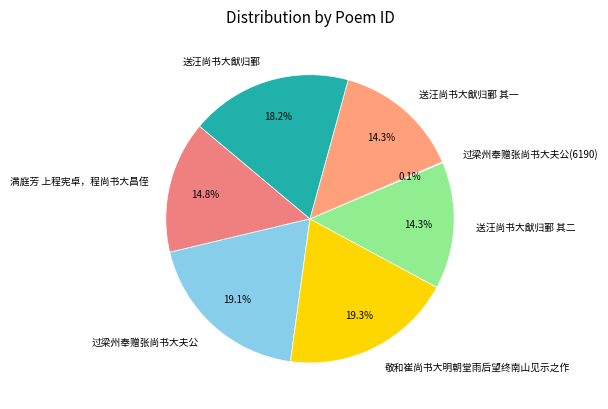

What portion of the pie excludes 送汪尚书大猷归鄞?

81.8%